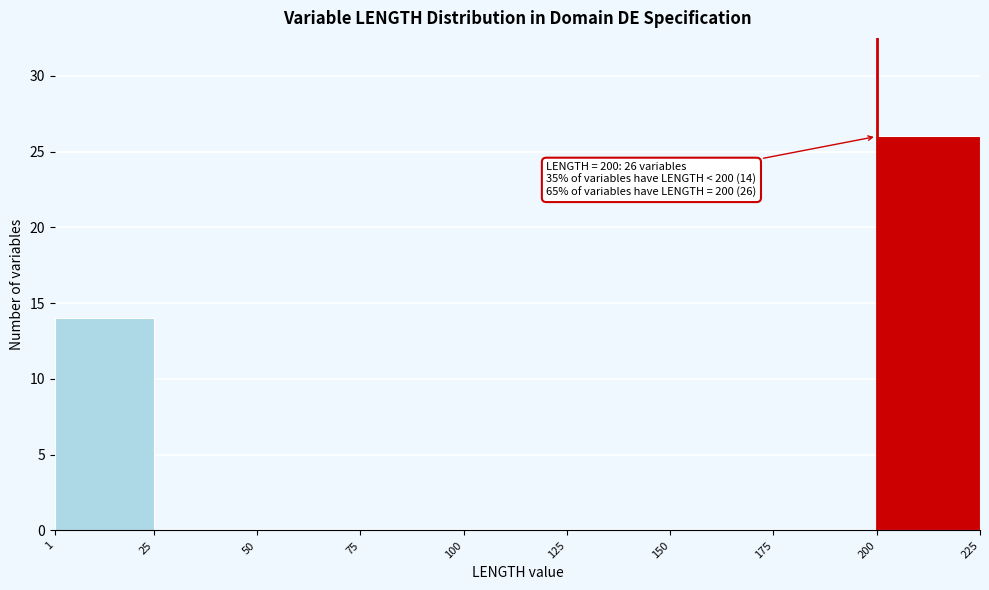

Which range on the x-axis has the tallest bar?

200 to 225